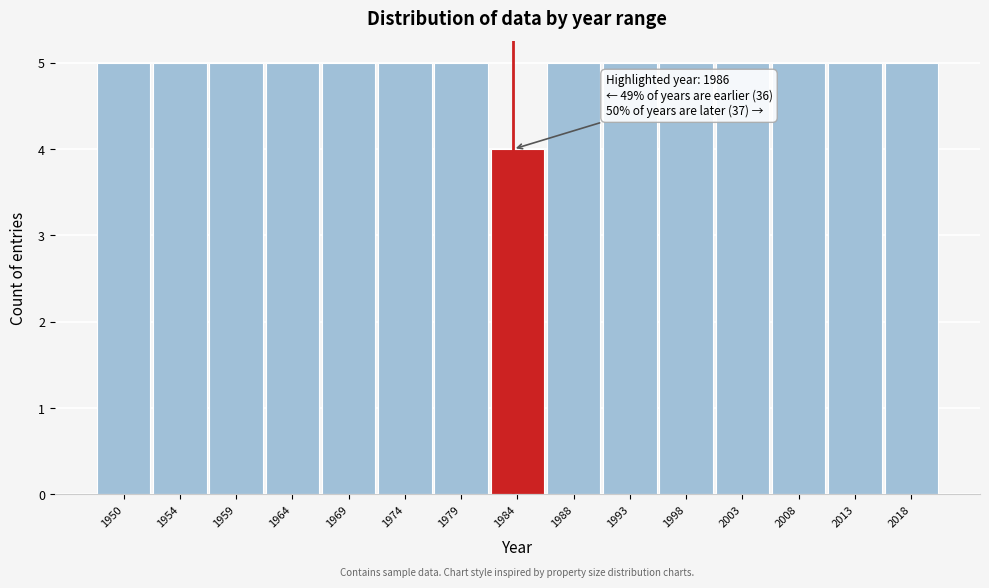

Reading left to right, what are all the values shown in this chart?

5	5	5	5	5	5	5	4	5	5	5	5	5	5	5